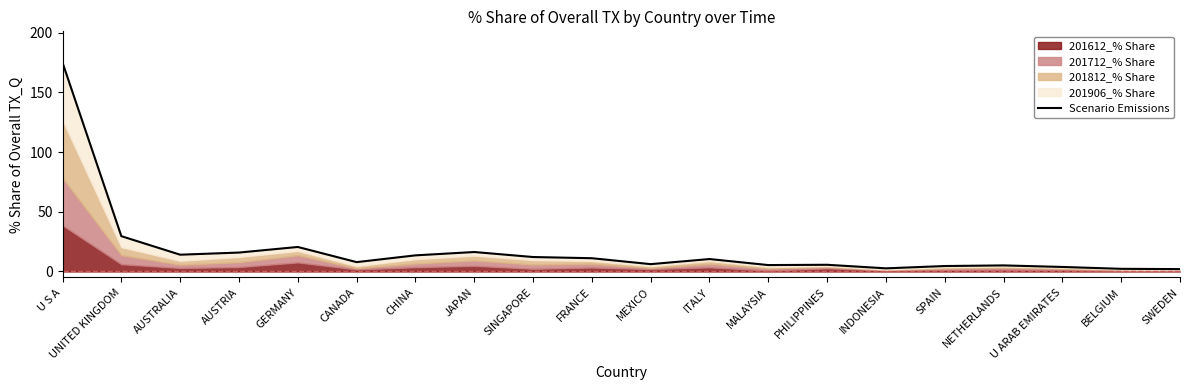

What is the average value?

18.2